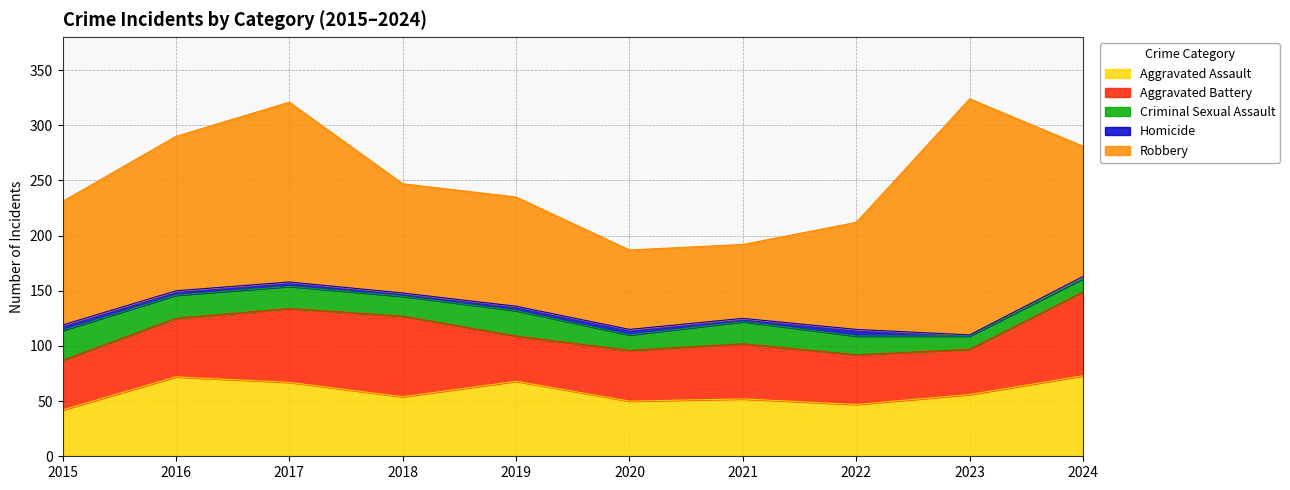

At which category does Robbery reach its first local peak?

2017